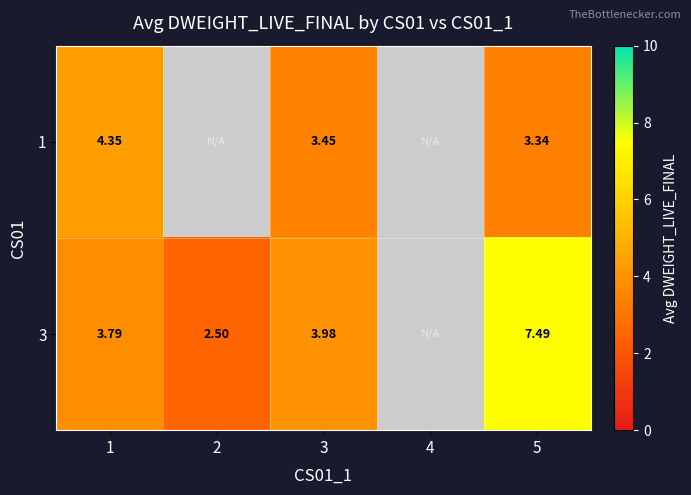

Is the value of 1 at 5 greater than the value of 3 at 2?

Yes